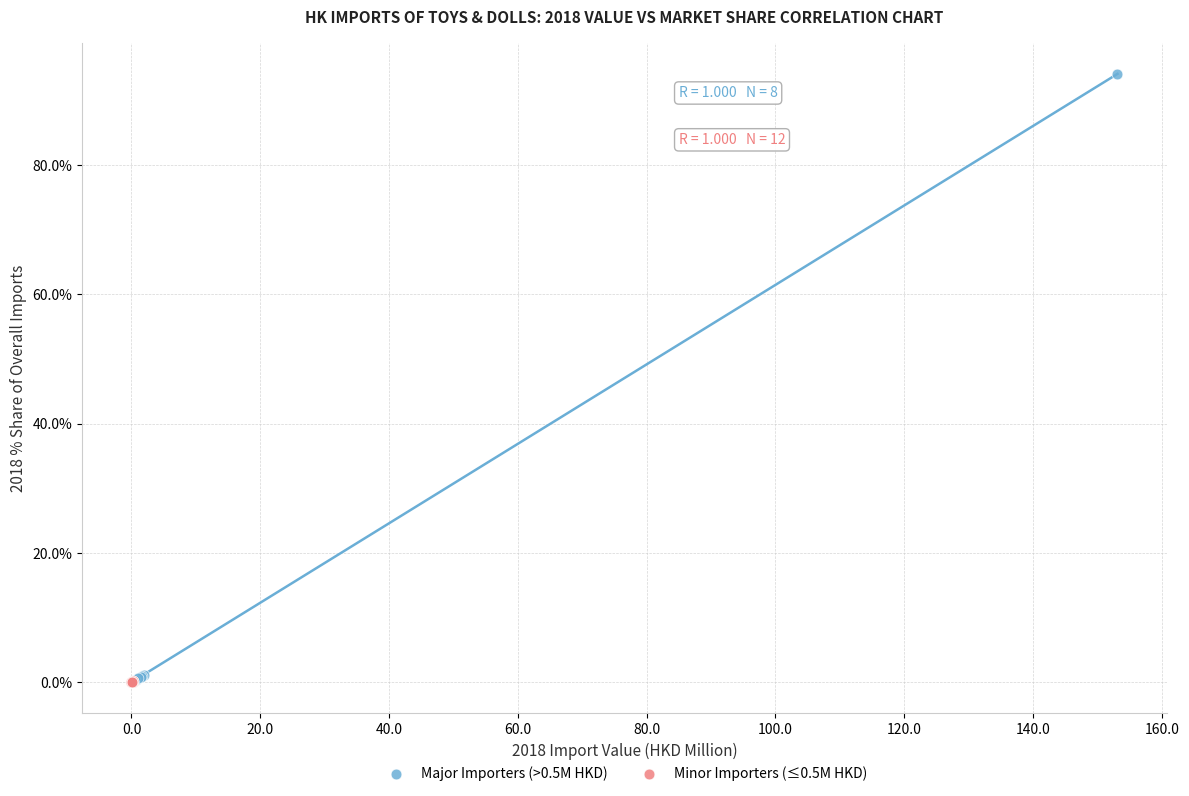

Which series has the widest spread of Y values?

Major Importers (>0.5M HKD)